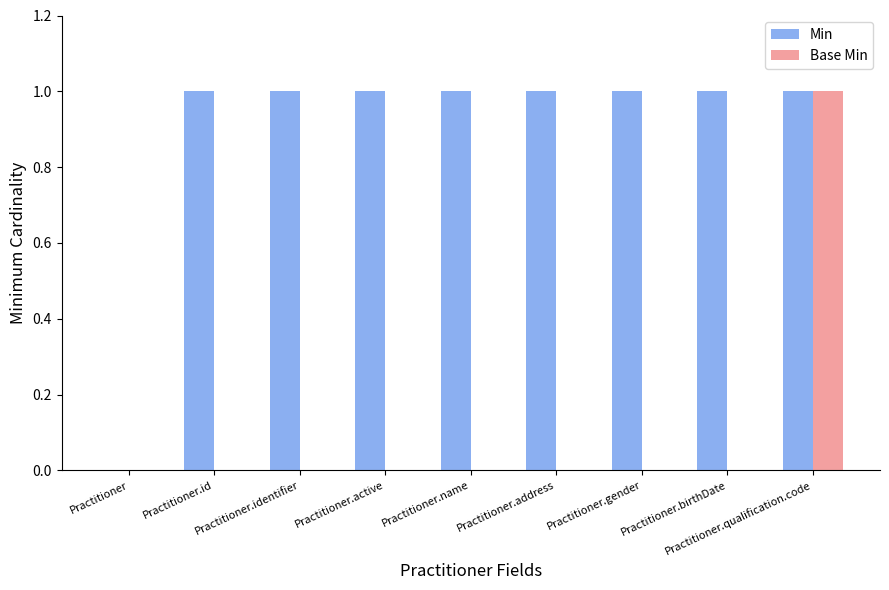

Which series has the largest total across all categories?

Min